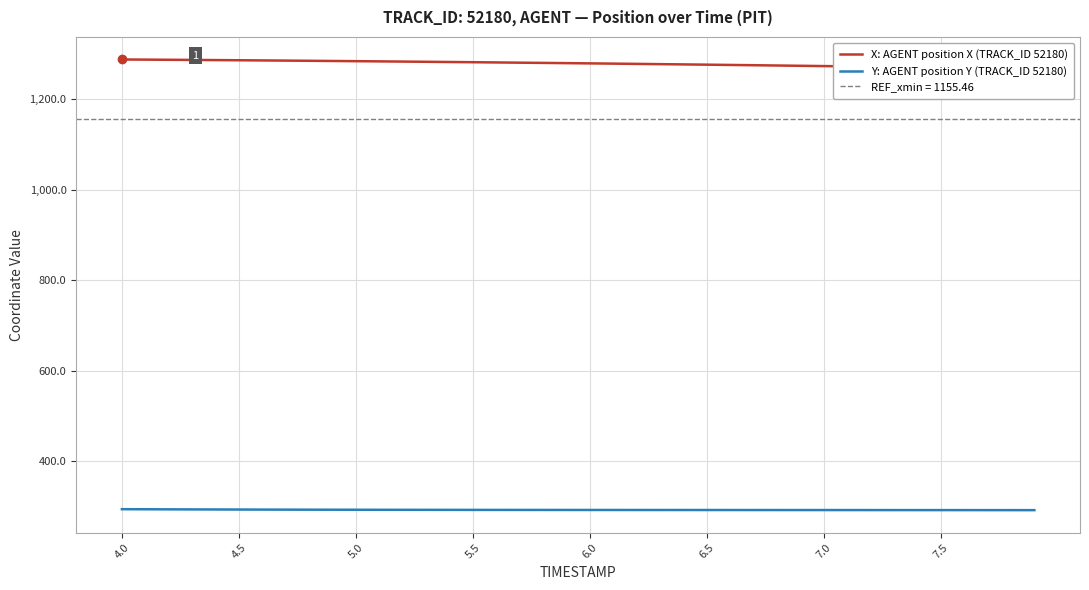

True or false: X: AGENT position X (TRACK_ID 52180) has more than 2 interior local peaks.

False